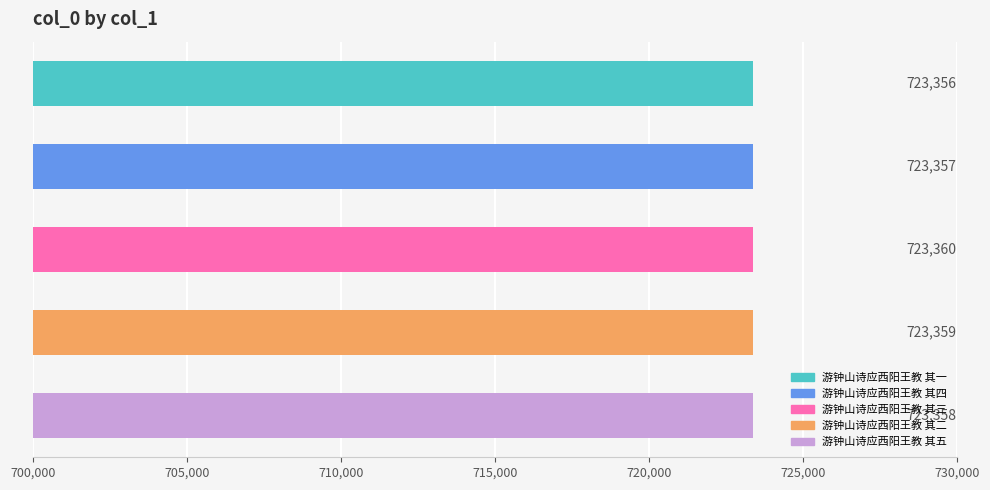

What is the average value?

723358